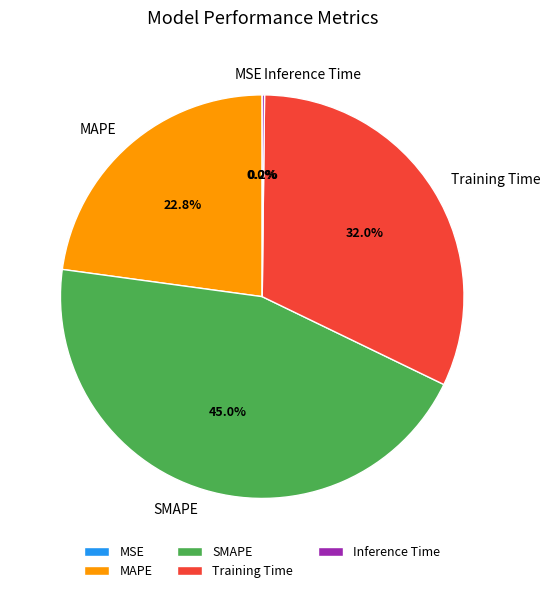

What percentage is the MAPE slice, to the nearest percent?

23%